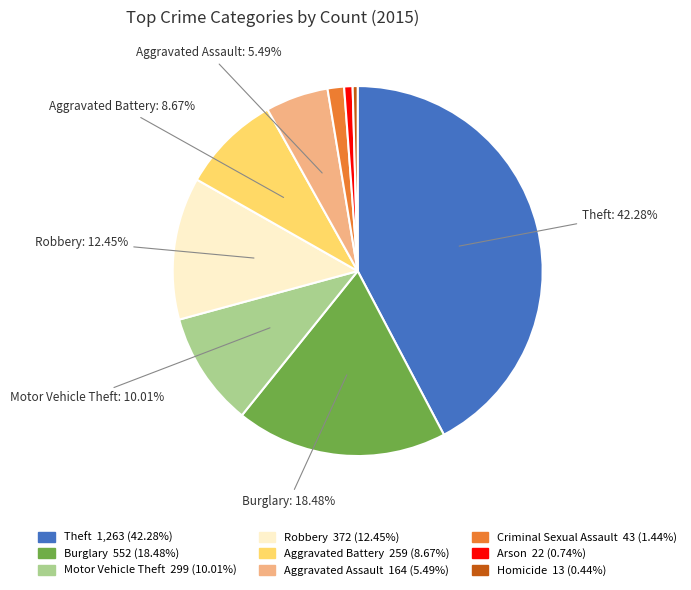

Do Aggravated Assault and Arson together represent more than half of the pie?

No